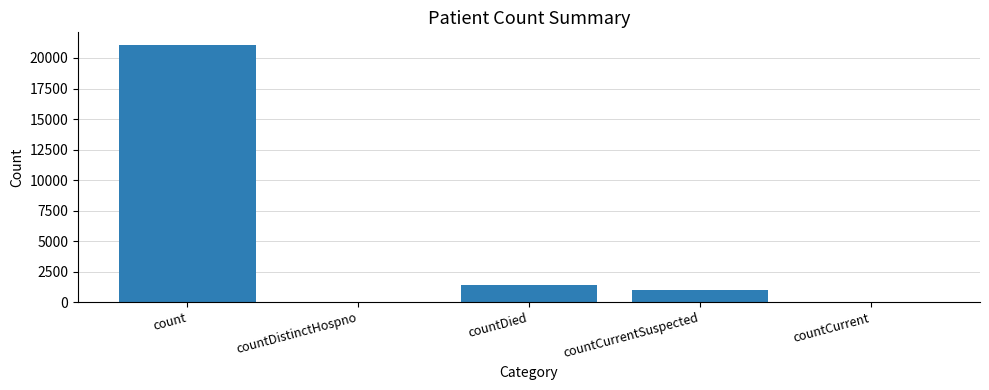

What is the difference between the values at countDied and countCurrentSuspected?

399